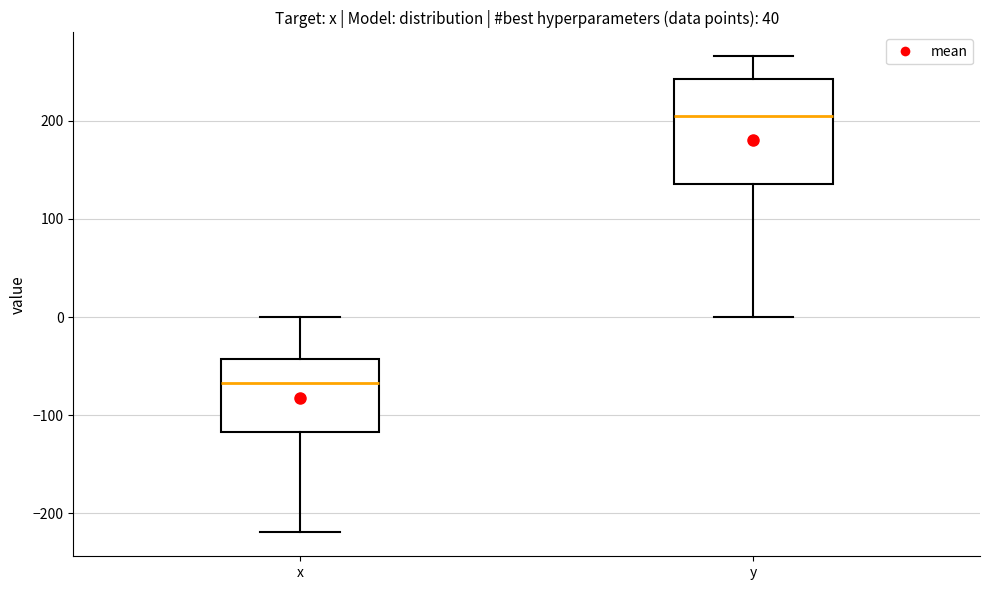

Comparing the boxes themselves (not the whiskers), which one is the tallest?

y